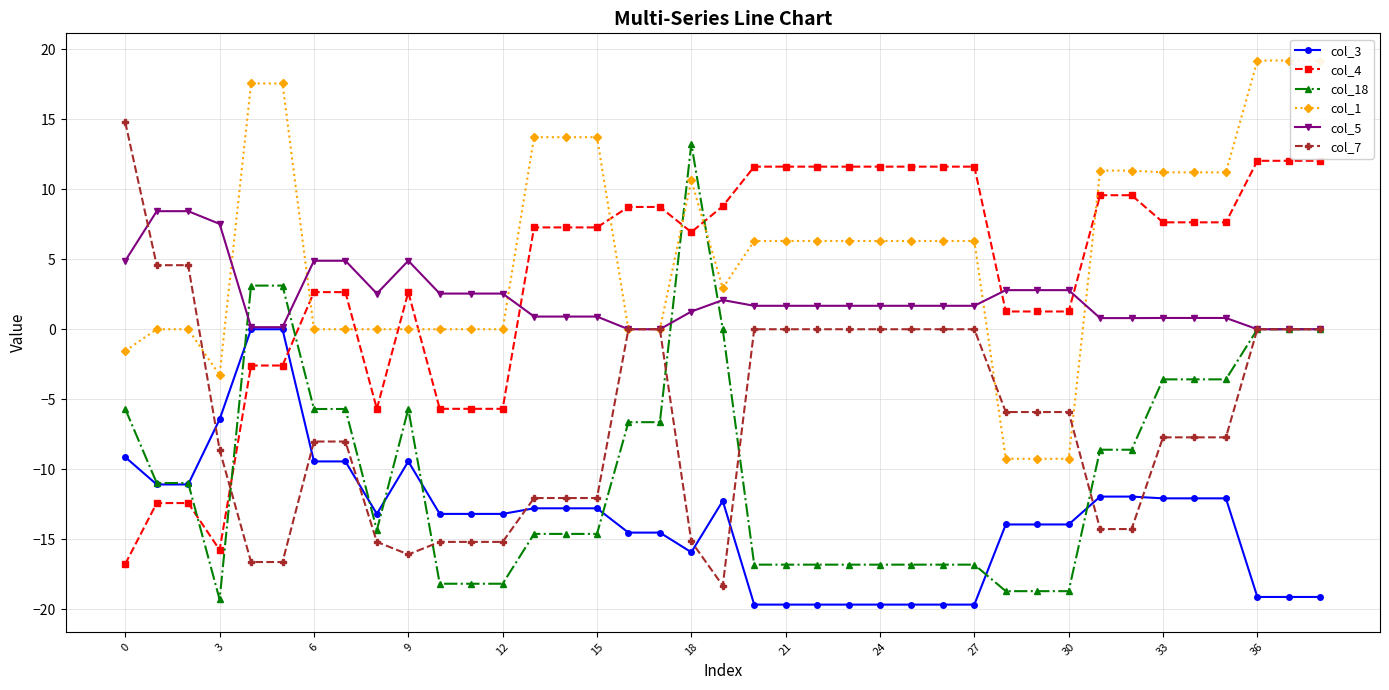

Does the chart have visible grid lines?

Yes